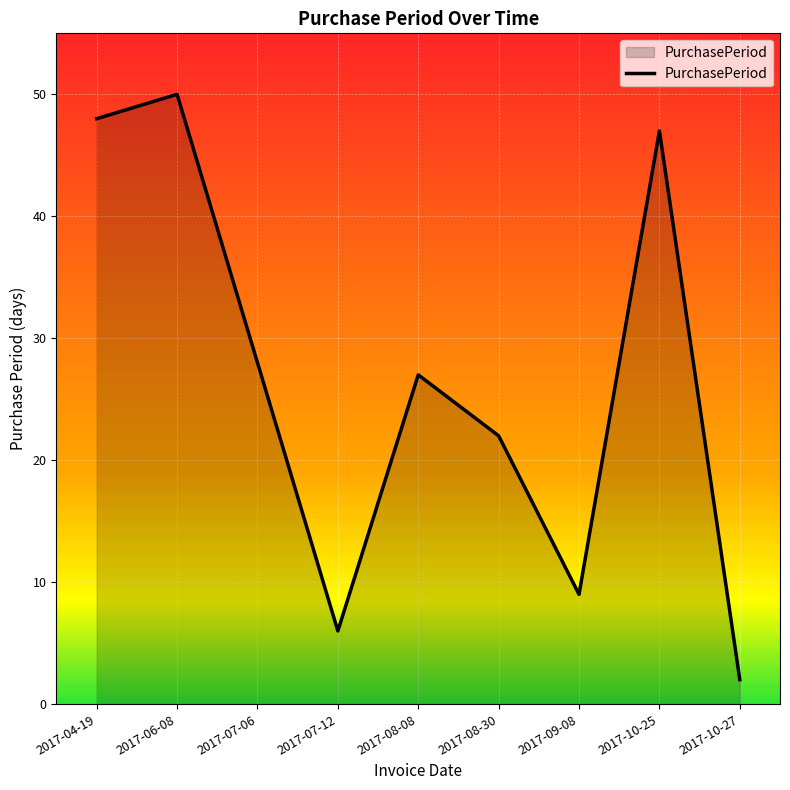

What is the ratio of the value at 2017-08-30 to the value at 2017-06-08?

0.4